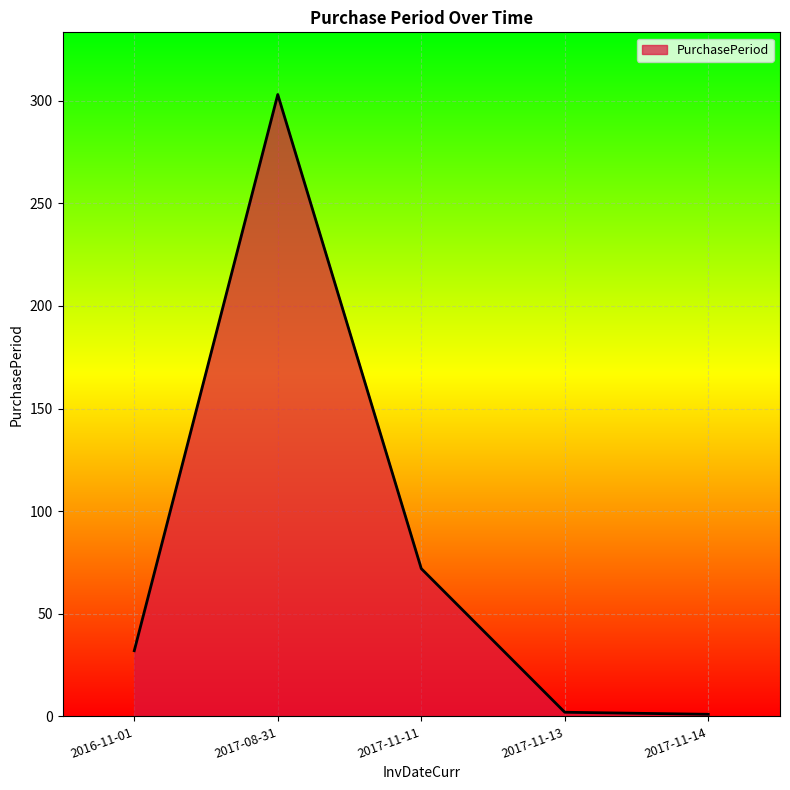

What is the ratio of the value at 2017-11-11 to the value at 2017-11-13?

36.0